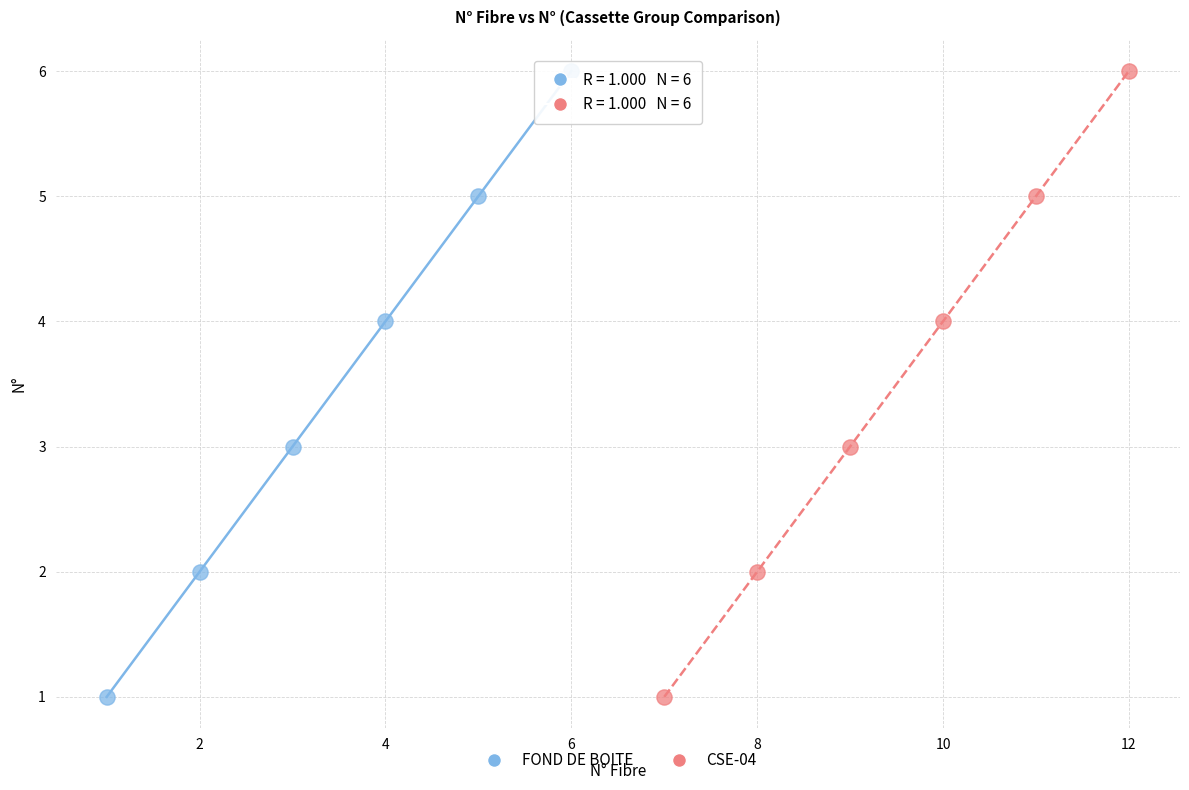

What are all the series names shown in the legend?

FOND DE BOITE, CSE-04